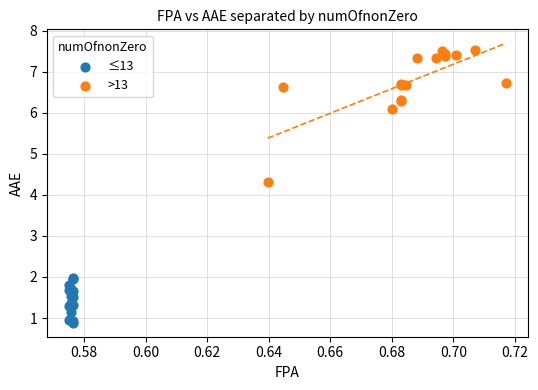

Which series reaches the maximum Y coordinate?

>13